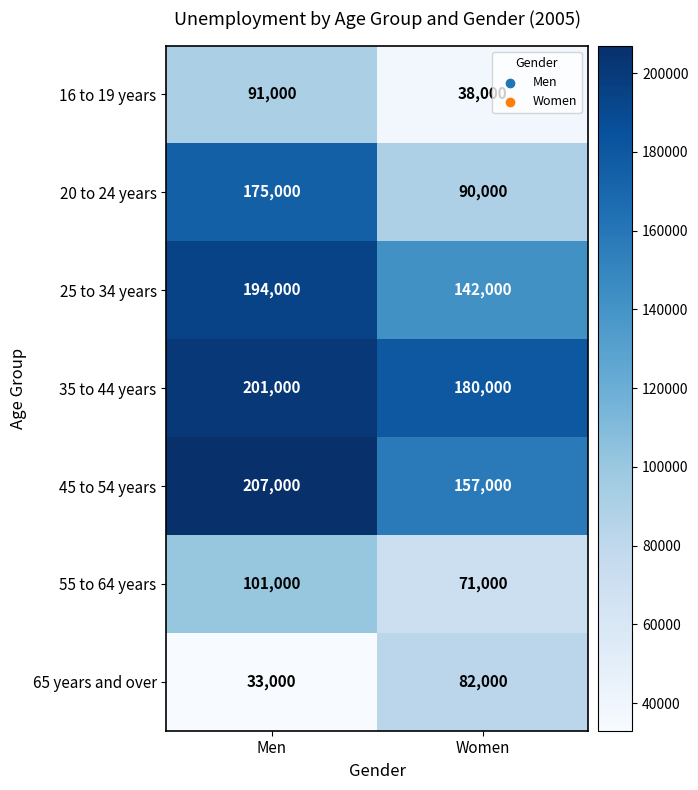

List the series in order of their peak value, lowest first.

65 years and over, 16 to 19 years, 55 to 64 years, 20 to 24 years, 25 to 34 years, 35 to 44 years, 45 to 54 years